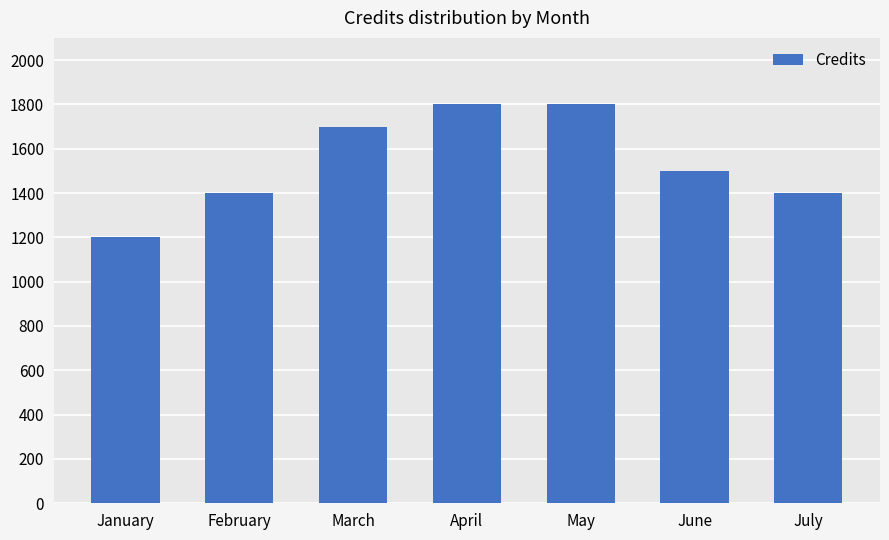

What is the difference between the maximum and second lowest values?

400